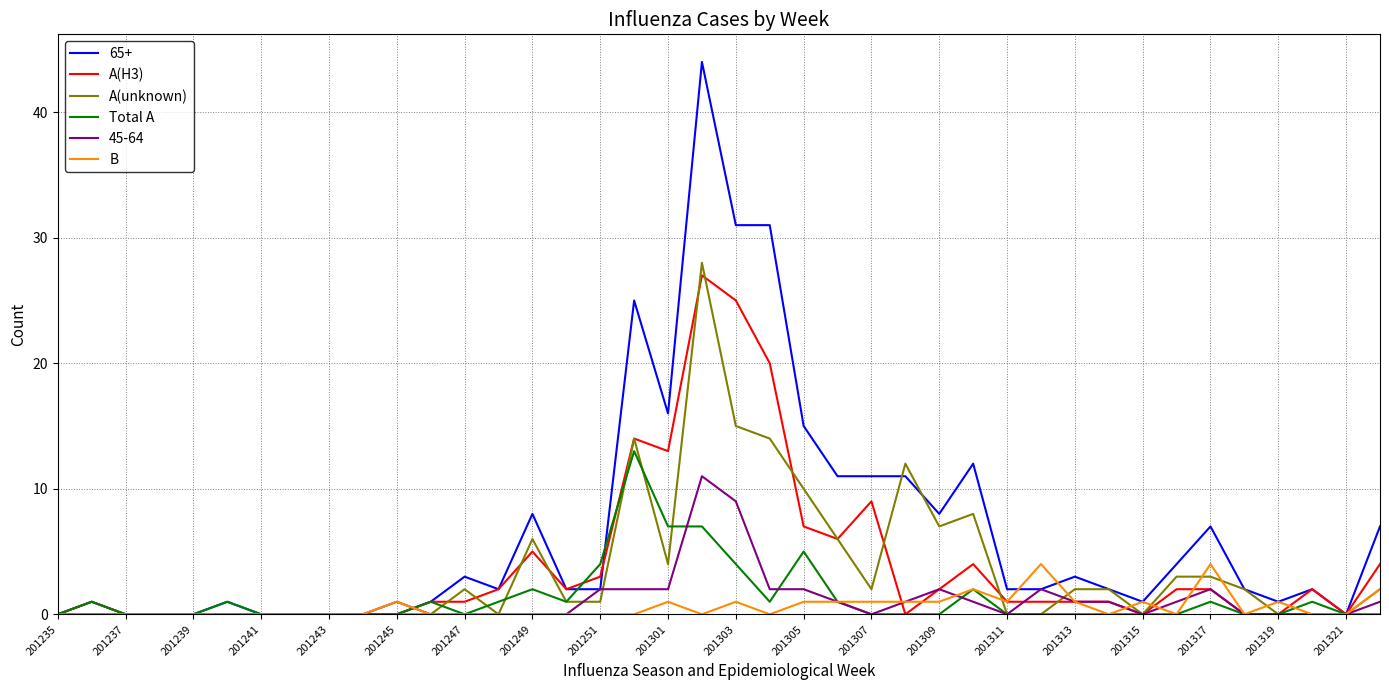

Which series has the largest total across all categories?

65+